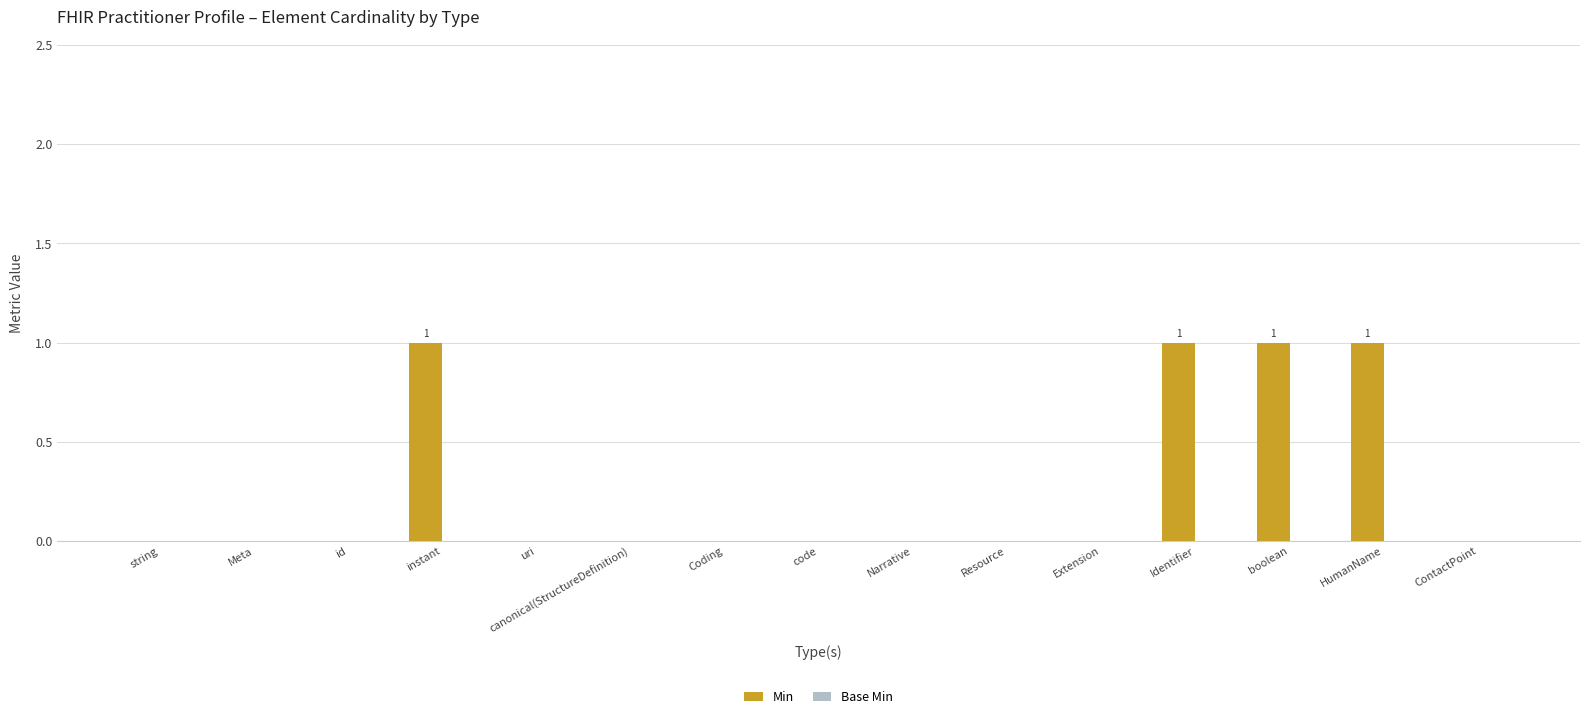

The chart shows a value of -1 at ContactPoint. True or false?

False